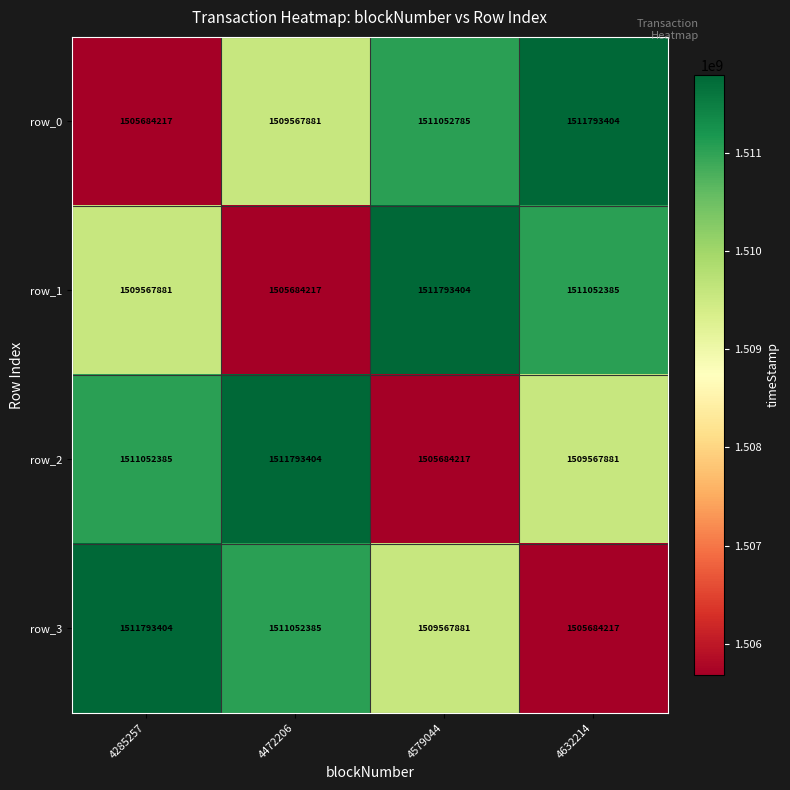

How many row_2 values are between 1509567881 and 1511793404?

3